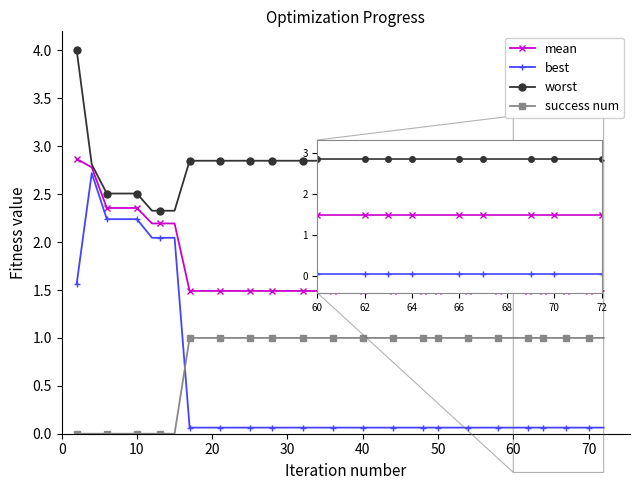

At how many categories does at least one series exceed 0?

40